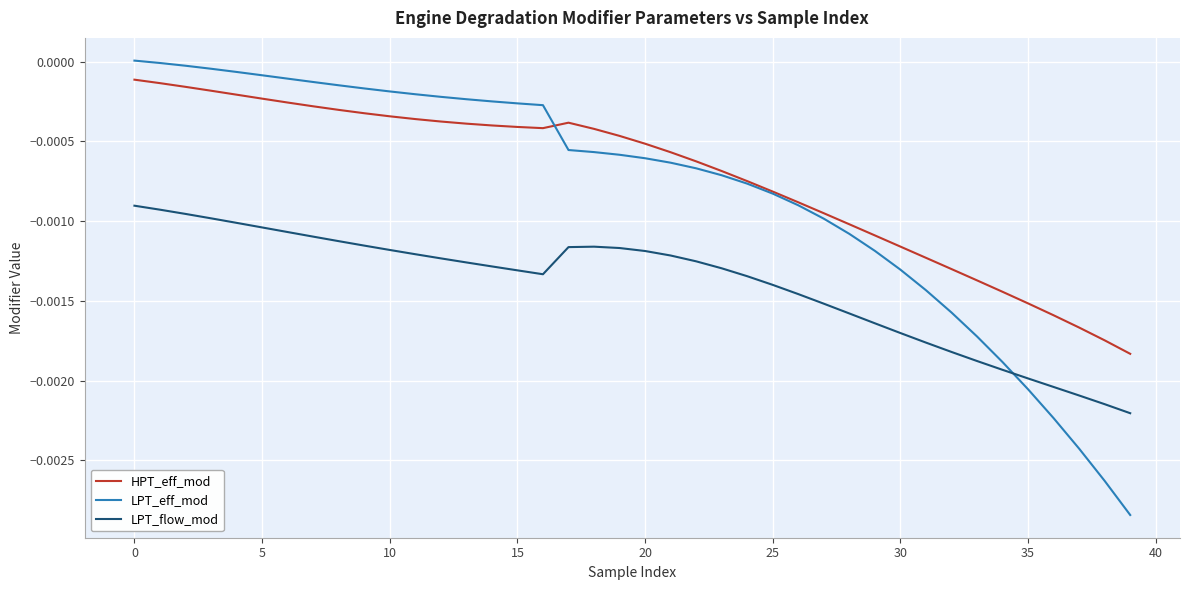

Which series has the widest spread of values?

LPT_eff_mod